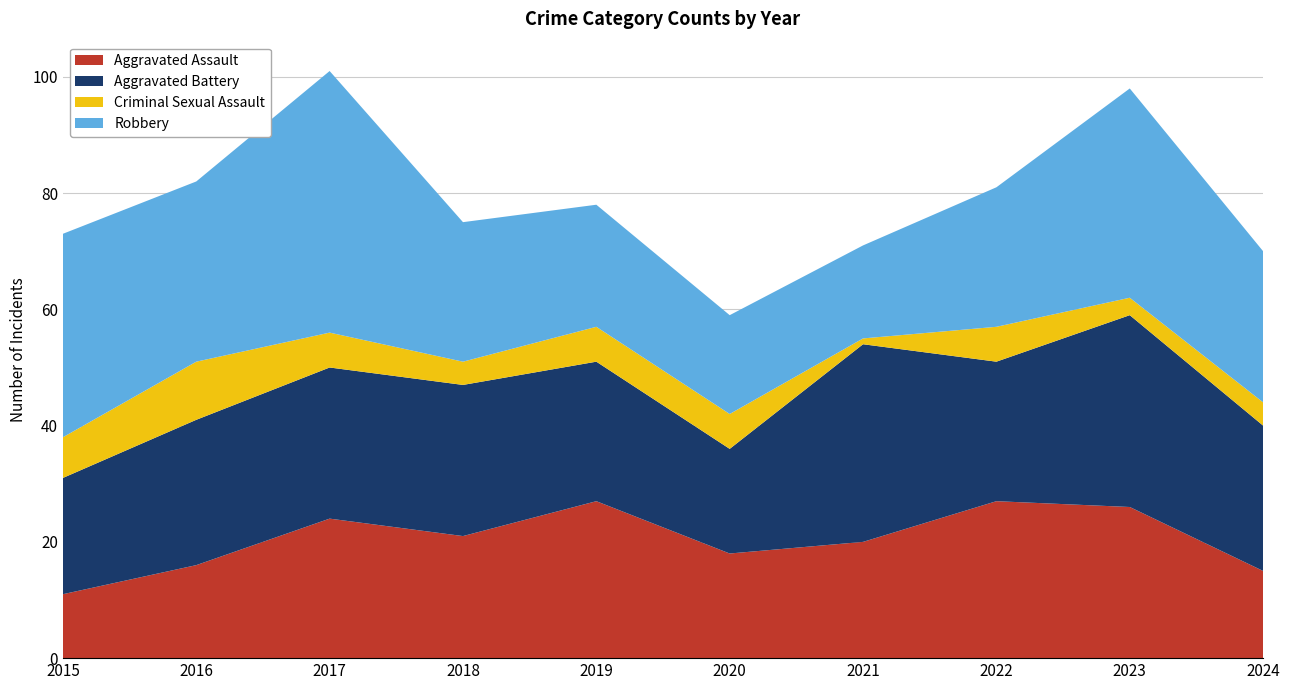

Reading left to right, extract all data points from this chart.

Aggravated Assault: 2015=11	2016=16	2017=24	2018=21	2019=27	2020=18	2021=20	2022=27	2023=26	2024=15
Aggravated Battery: 2015=20	2016=25	2017=26	2018=26	2019=24	2020=18	2021=34	2022=24	2023=33	2024=25
Criminal Sexual Assault: 2015=7	2016=10	2017=6	2018=4	2019=6	2020=6	2021=1	2022=6	2023=3	2024=4
Robbery: 2015=35	2016=31	2017=45	2018=24	2019=21	2020=17	2021=16	2022=24	2023=36	2024=26